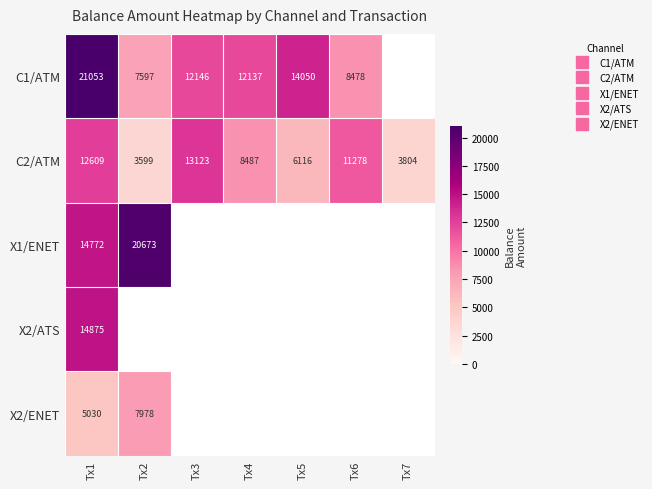

What is the smallest value displayed?

3599.0